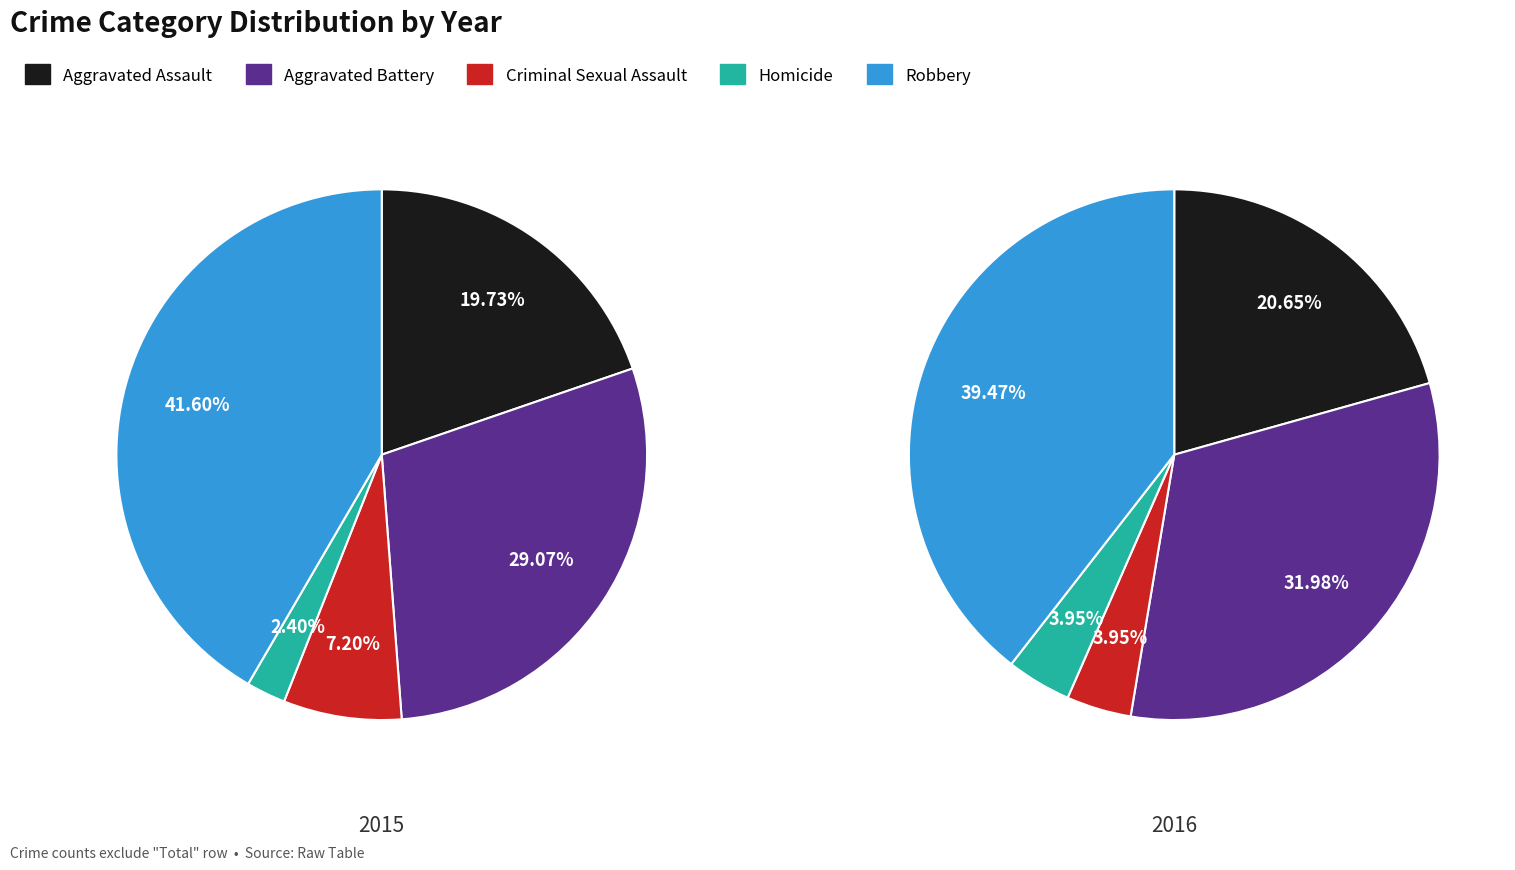

To the nearest percent, what portion does Homicide represent?

2%